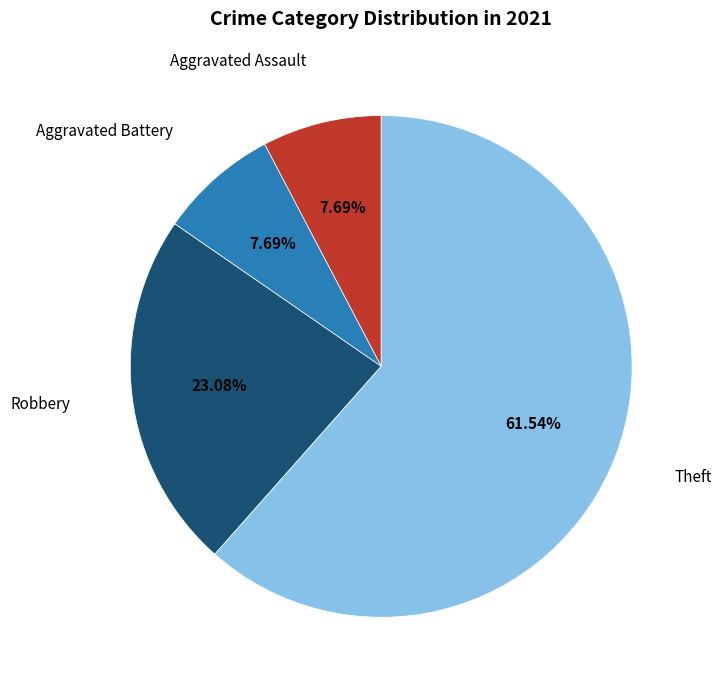

Is there any slice that represents more than half of the pie?

Yes